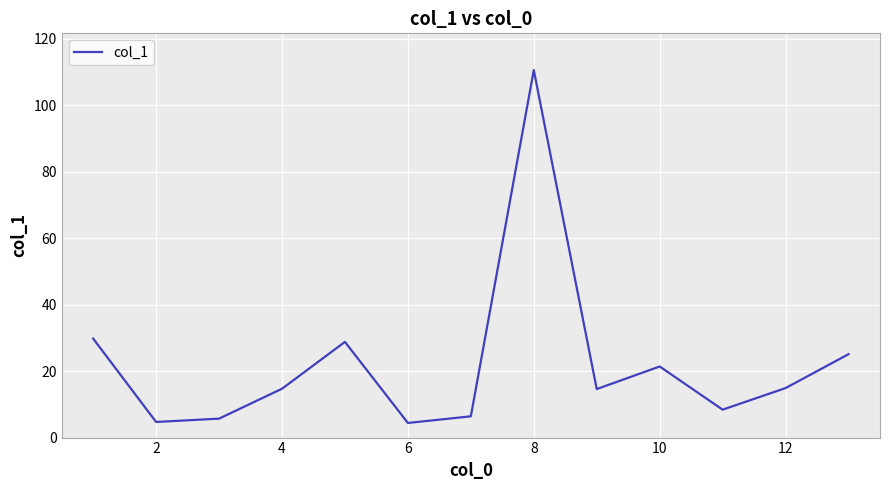

What is the maximum value shown in the chart?

110.6